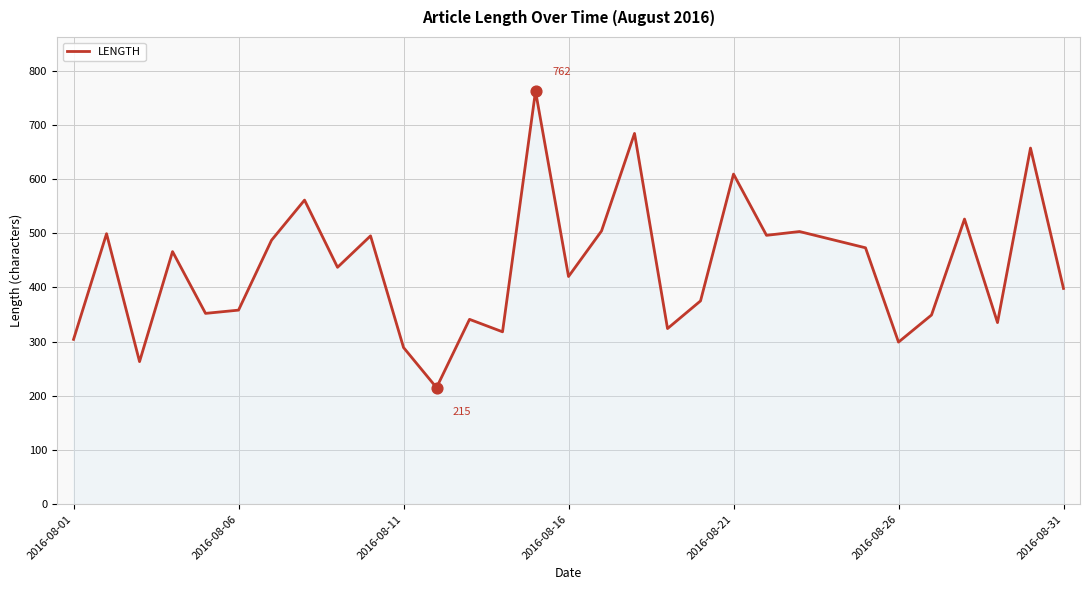

What is the difference between the maximum and minimum values?

547